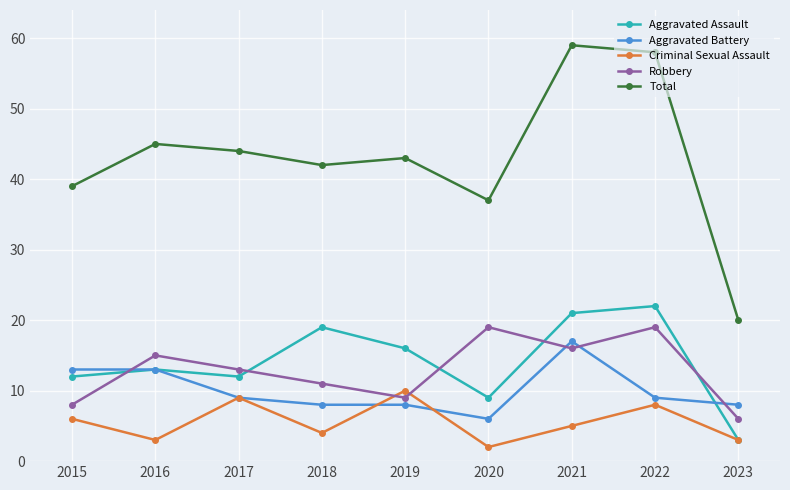

Count the number of categories in the chart.

9